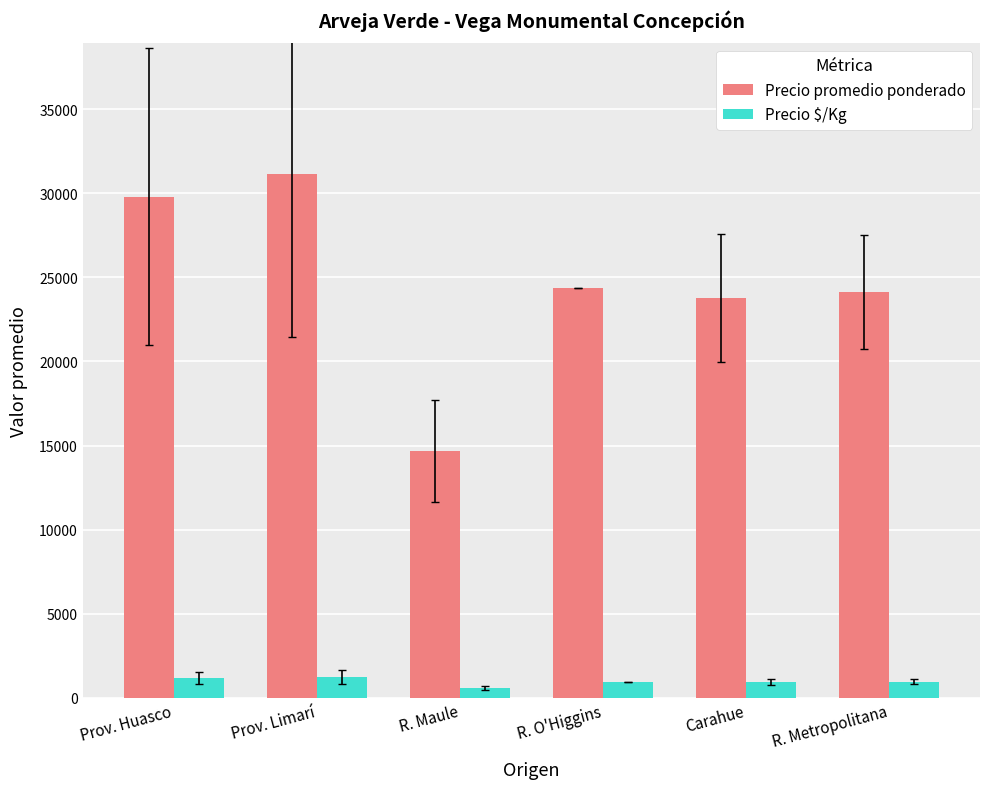

How many bars are there in each group?

2